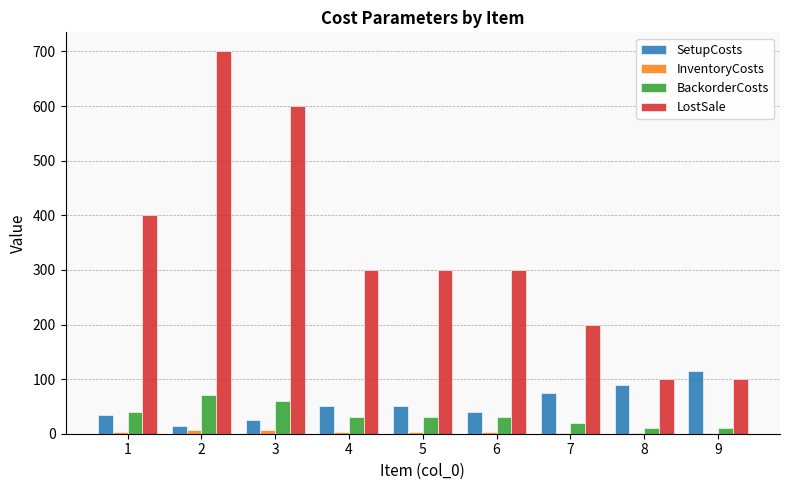

Which series has the largest total across all categories?

LostSale